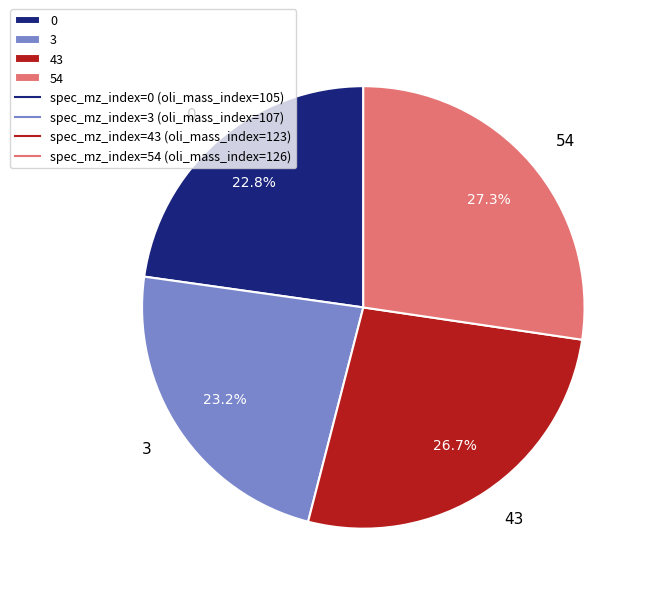

Count the number of slices in the pie.

4